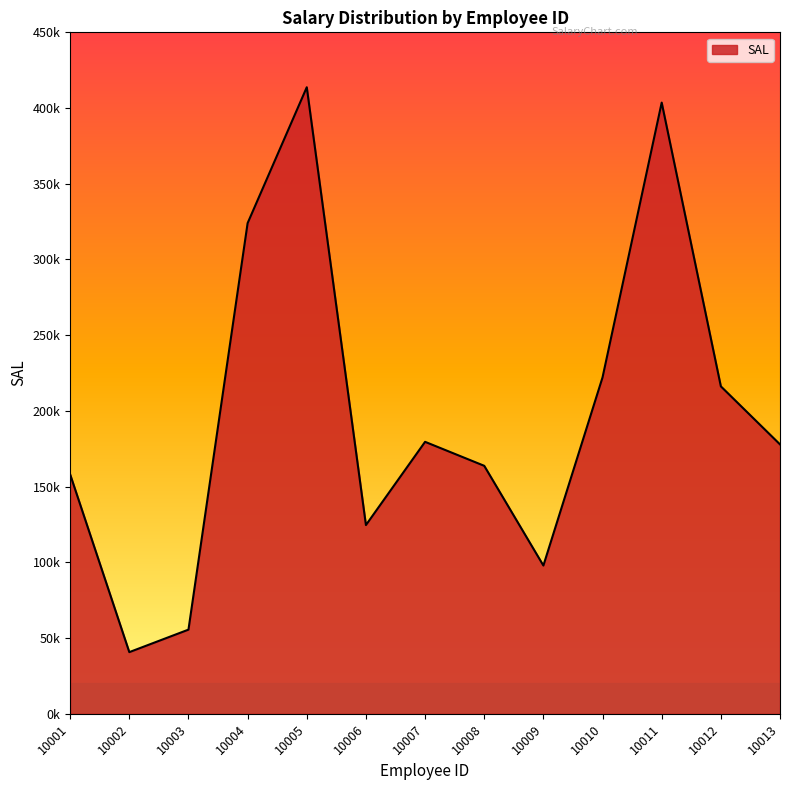

What is the approximate value at 10010?

222153